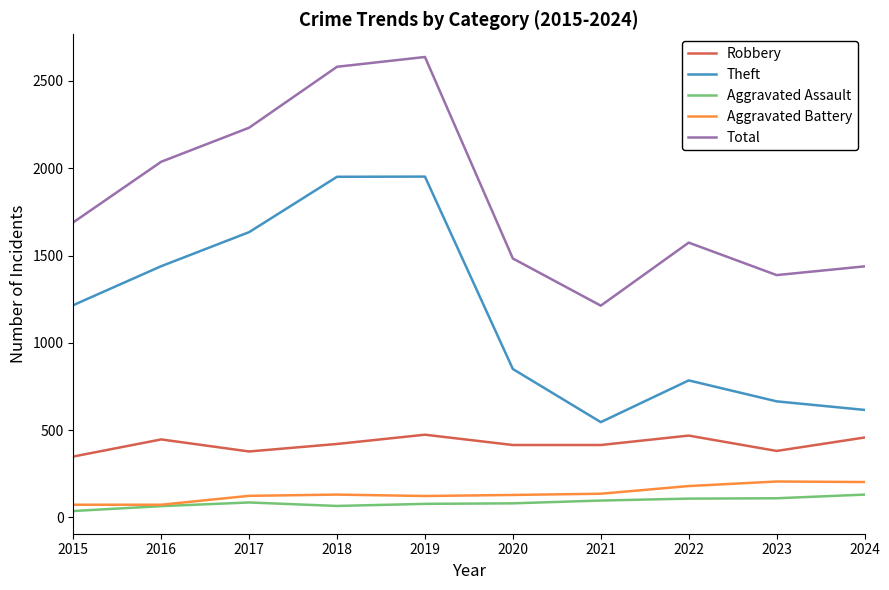

Is this an area chart (filled region under the line)?

No